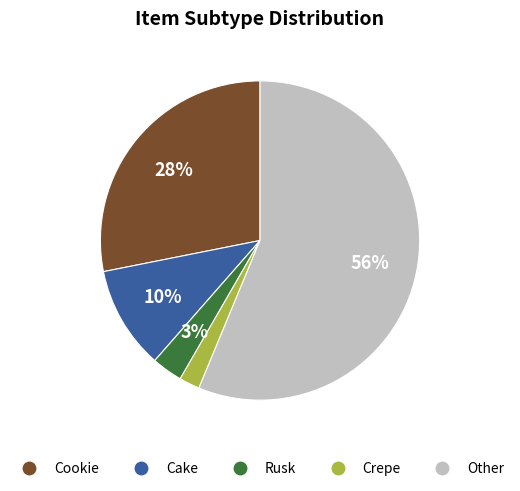

Do Cookie and Other together represent more than half of the pie?

Yes